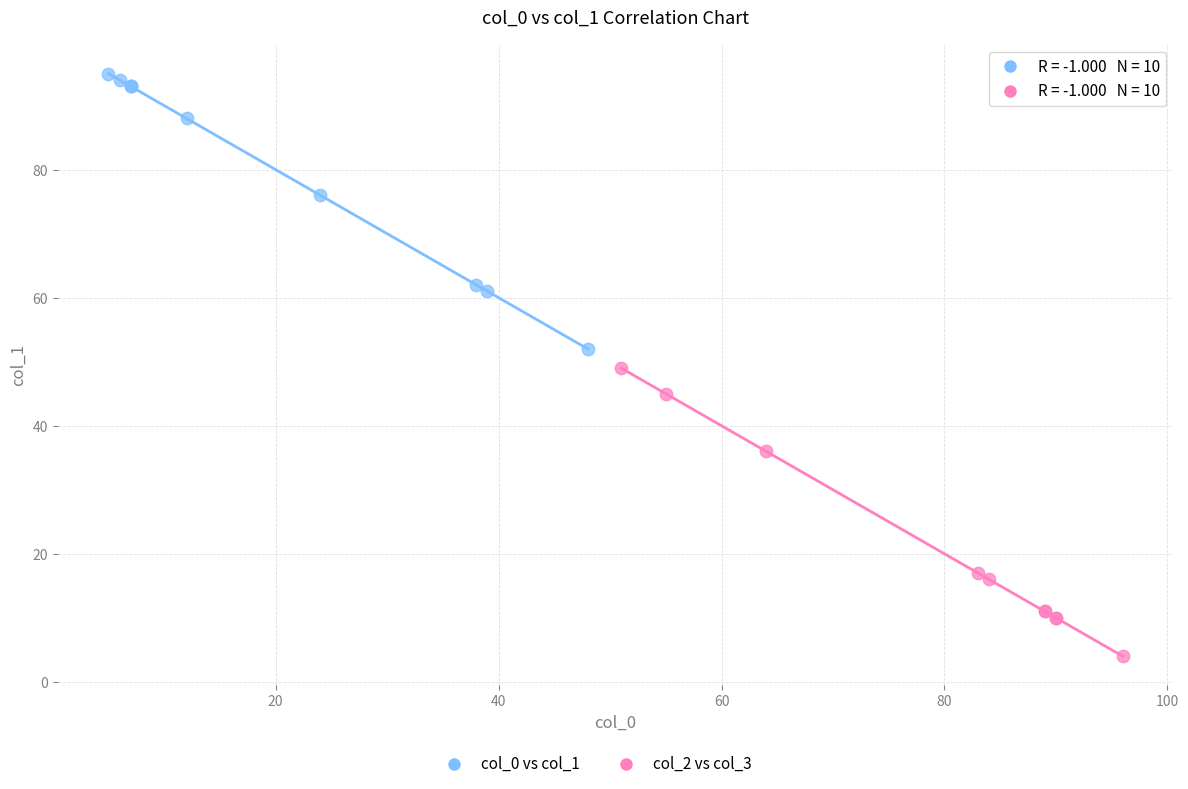

Which series reaches the maximum Y coordinate?

col_0 vs col_1